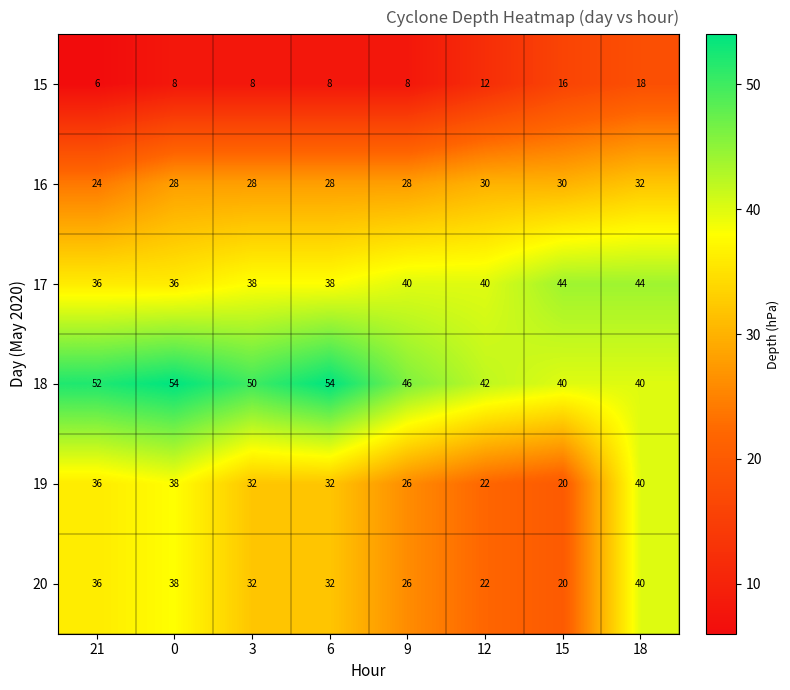

What is the maximum value for 18?

54